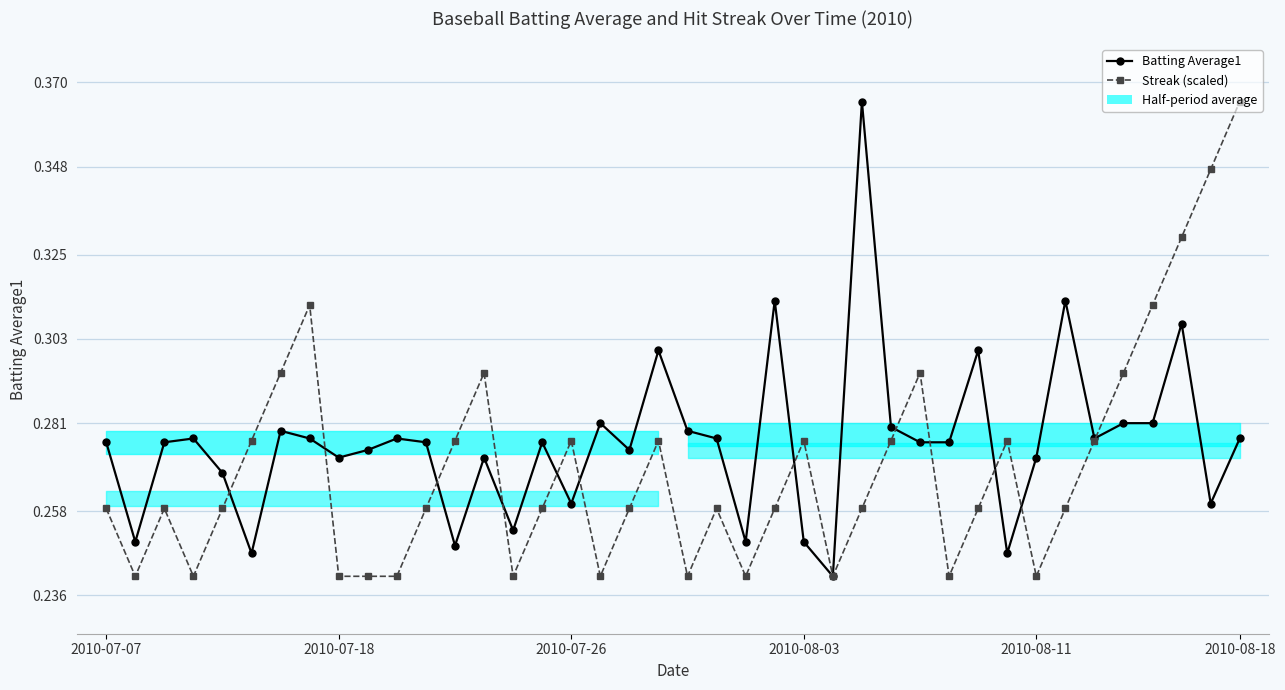

Is the value of Batting Average1 at 30 greater than the value of Streak (scaled) at 10?

Yes